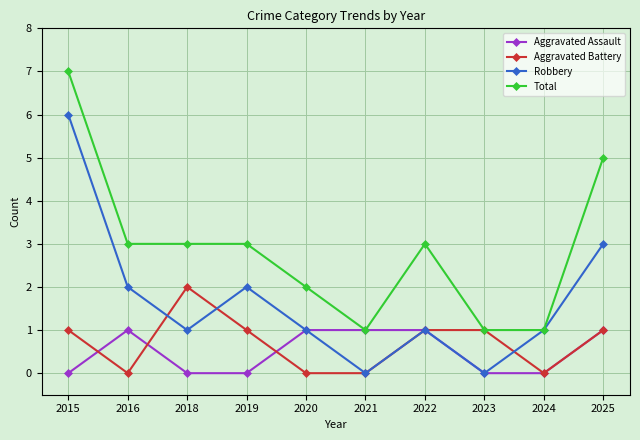

Which series changed the most between 2021 and 2022?

Total